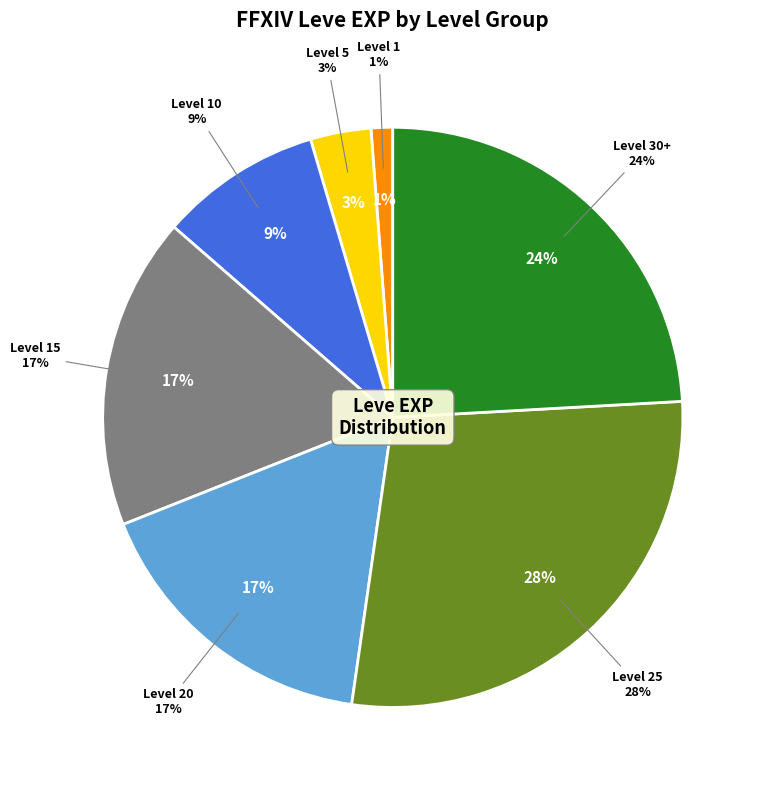

Is there any slice that represents more than half of the pie?

No